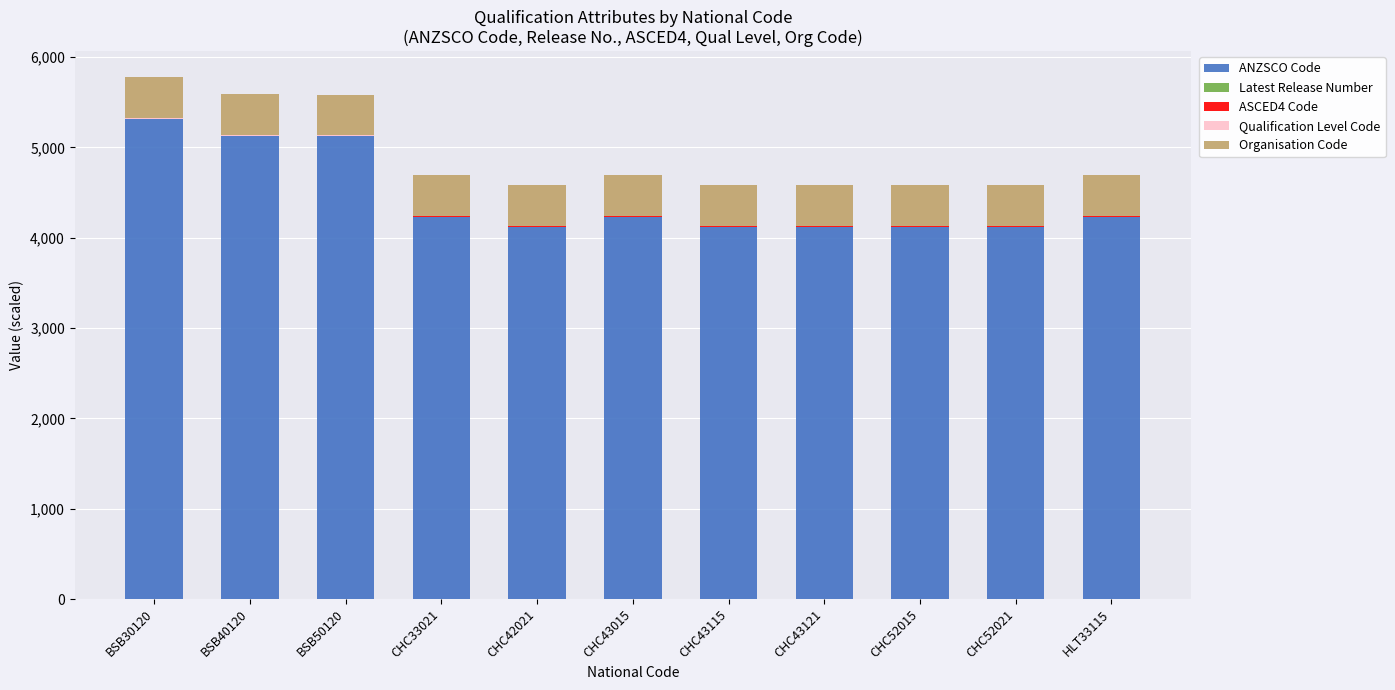

How many distinct data groups are displayed?

5